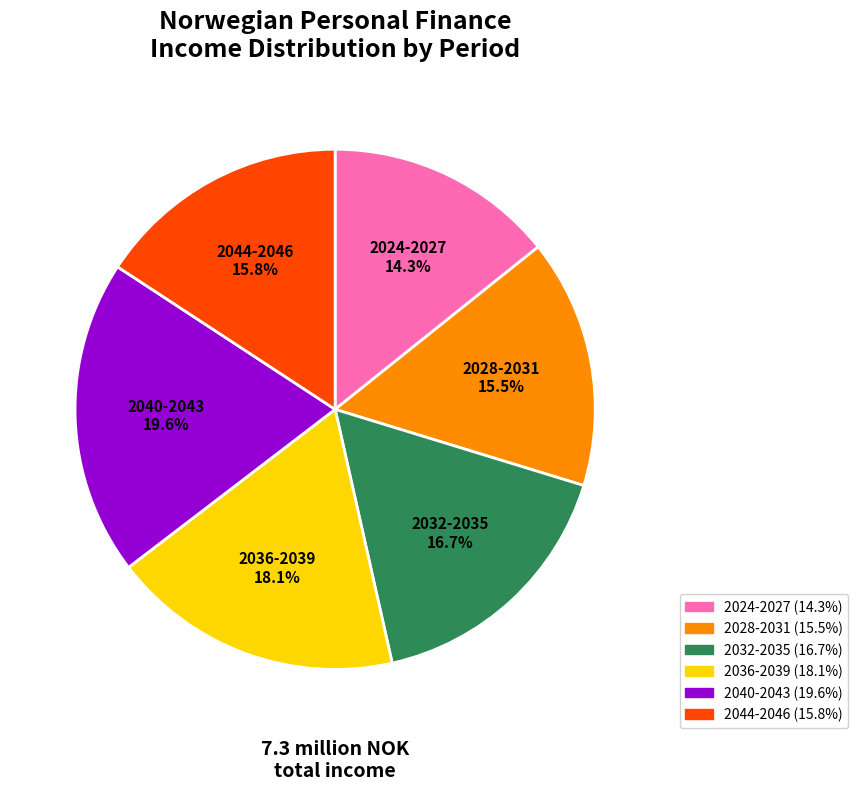

What is the smallest slice in the pie chart?

2024-2027